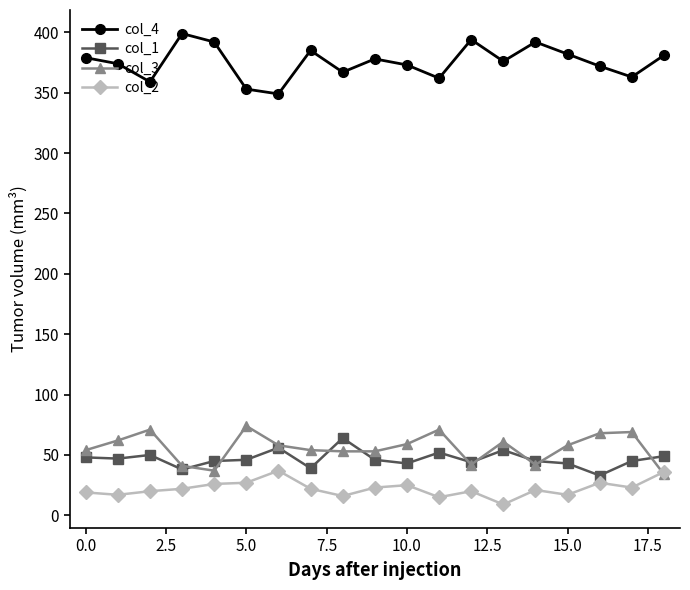

True or false: col_3 has more than 1 interior local peaks.

True